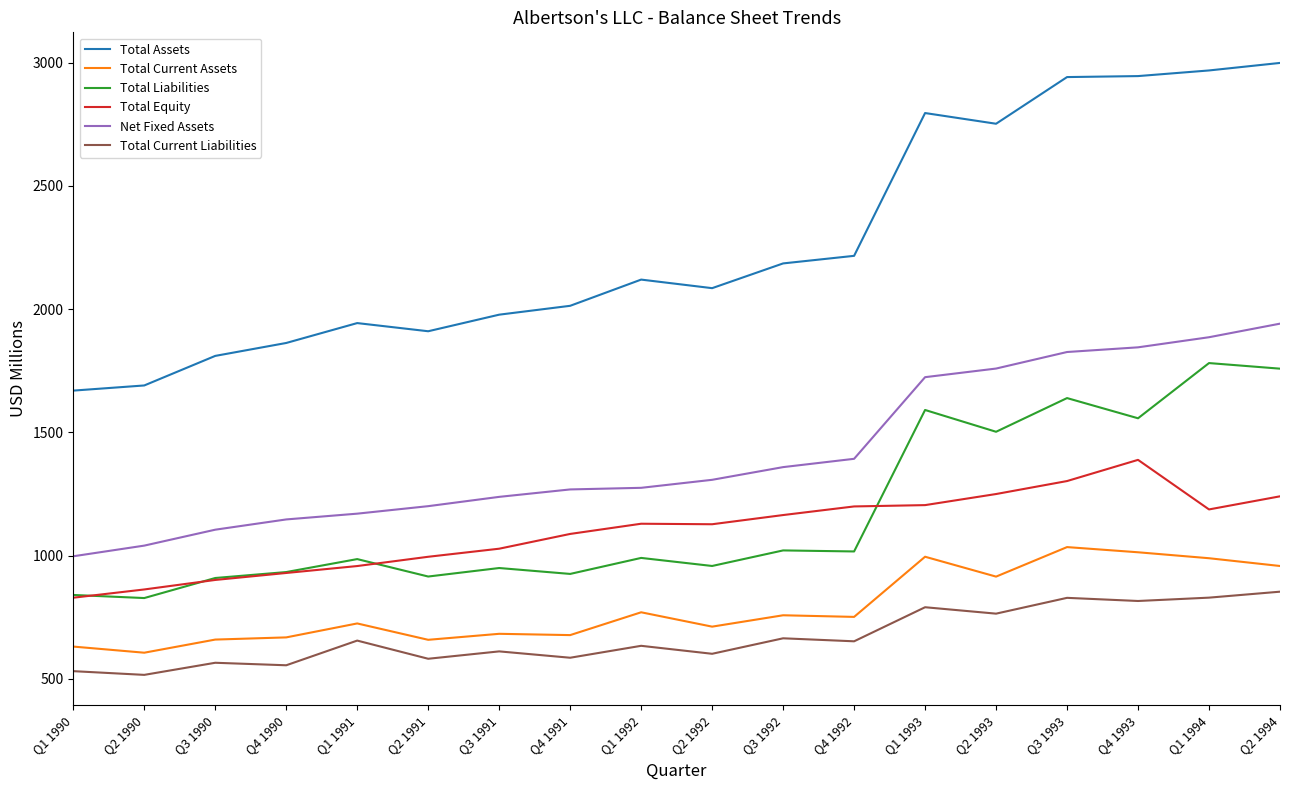

Which category has the highest value in the Total Assets series?

Q2 1994